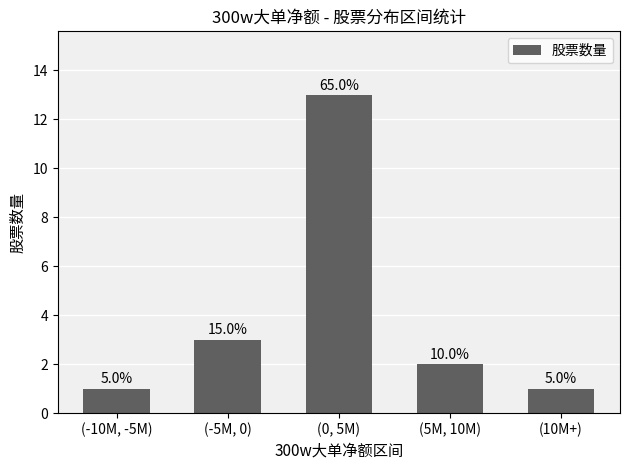

What is the label of the 4th bar from the left?

(5M, 10M)